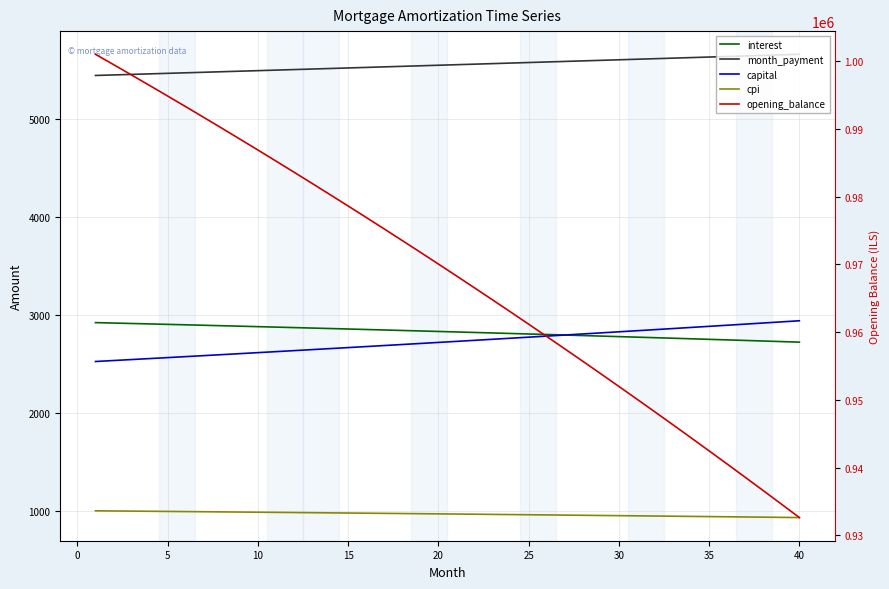

What is the average value of the cpi series?

965.6